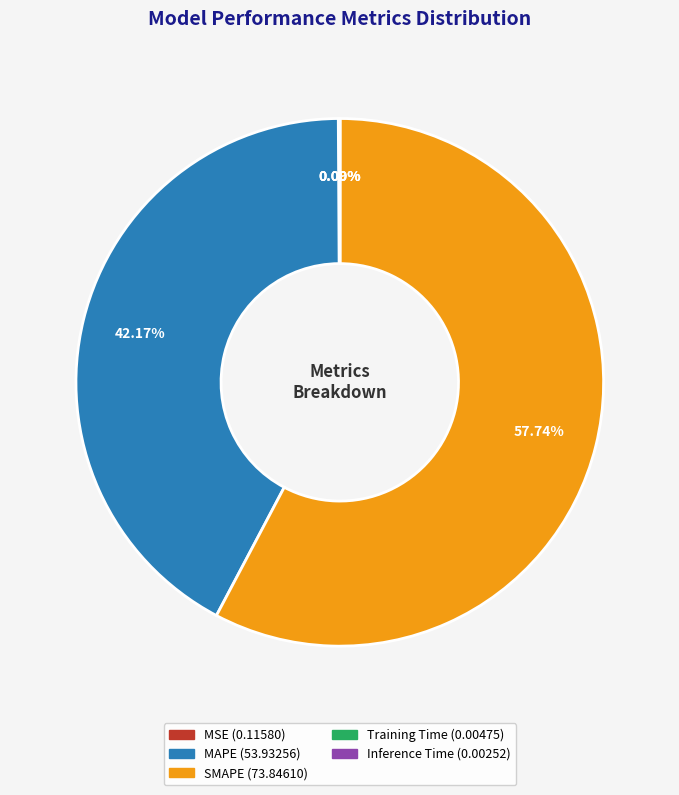

Is there any slice that represents more than half of the pie?

Yes